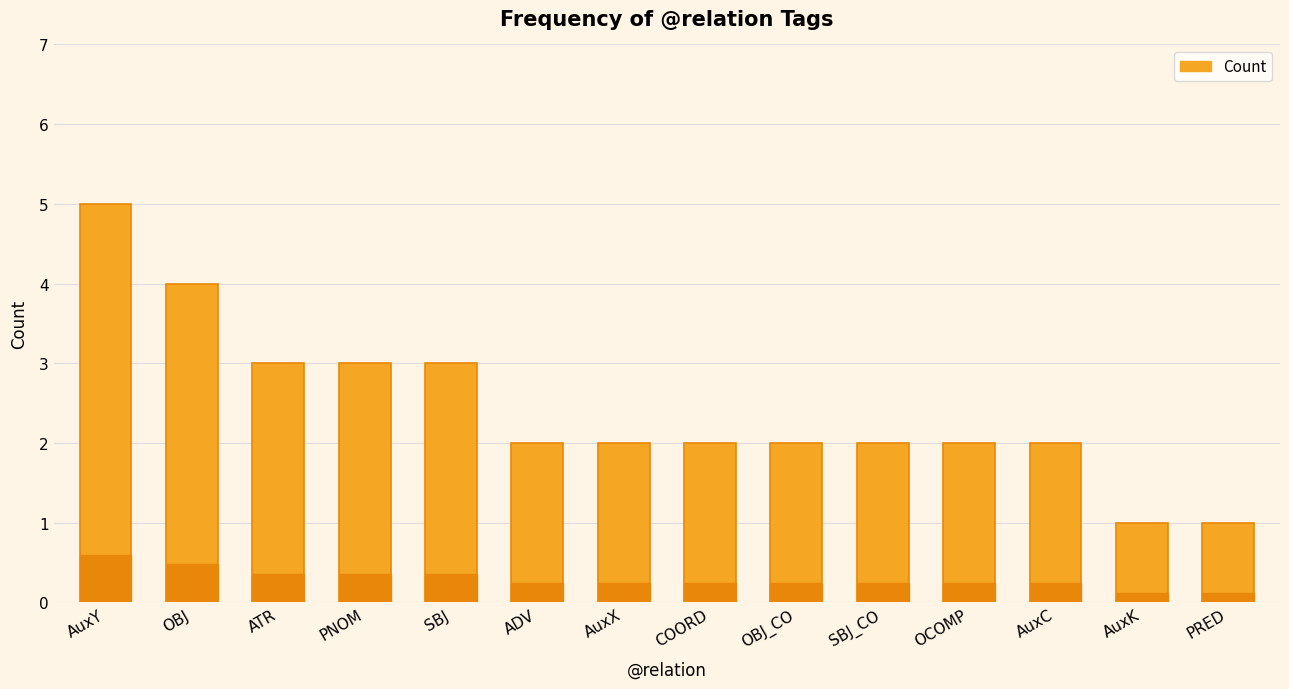

Read the value at SBJ.

3